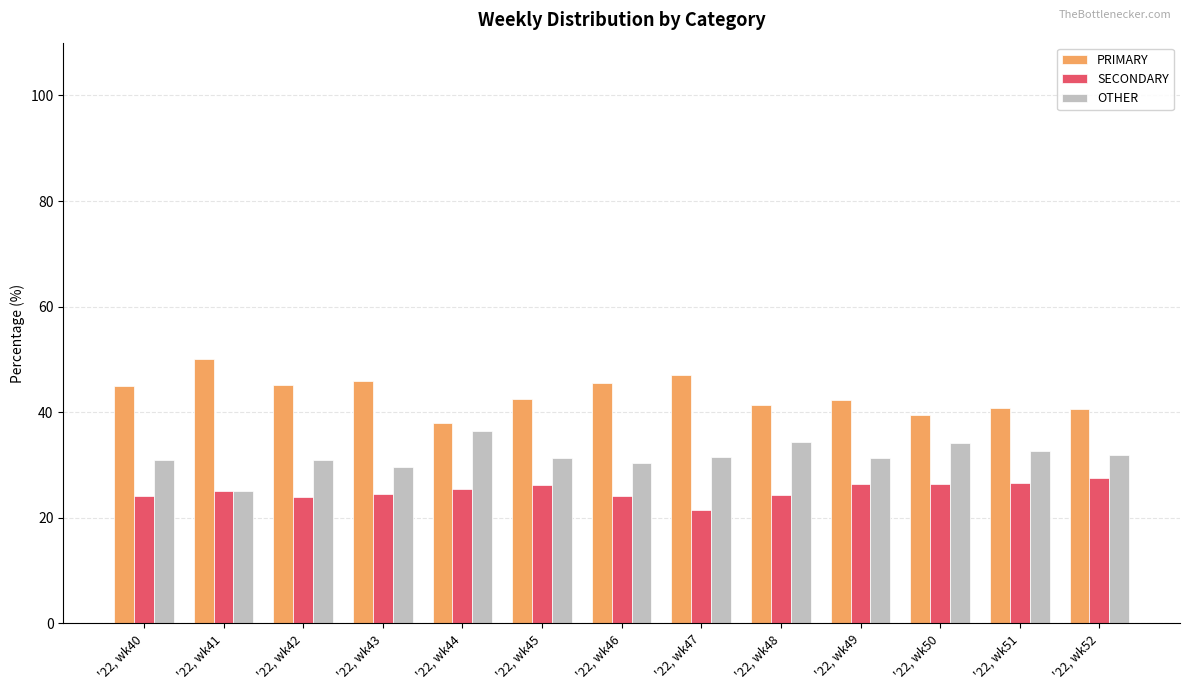

How many data points does each series have?

13